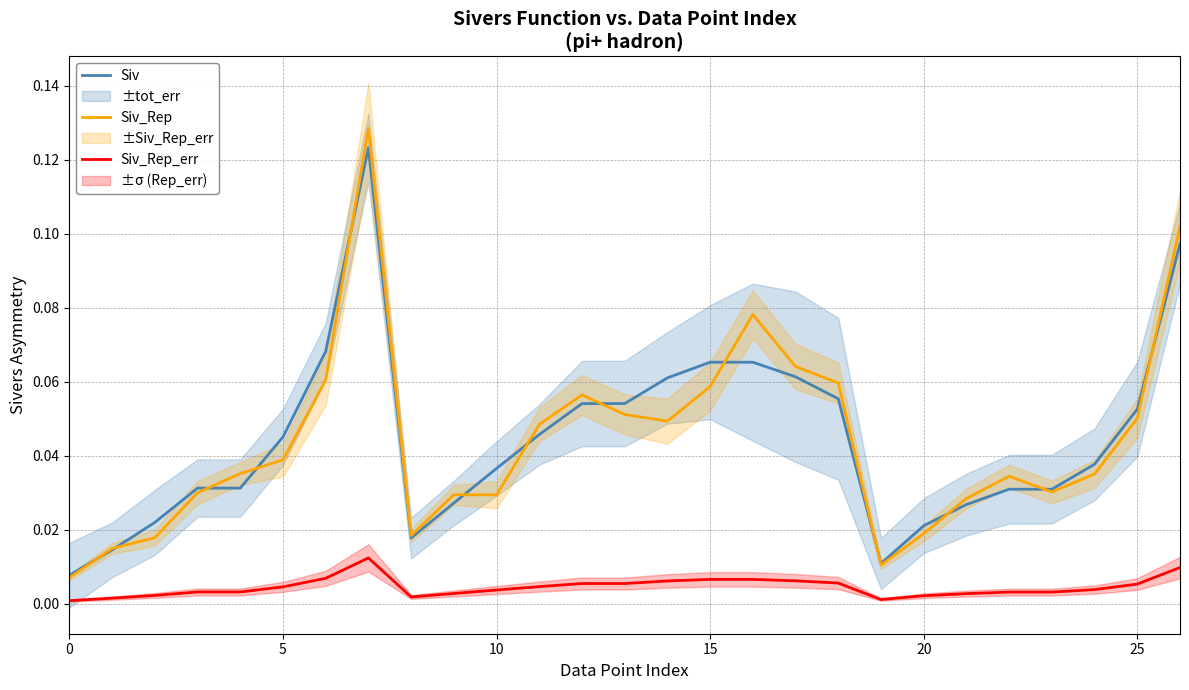

True or false: Siv_Rep_err and Siv_Rep intersect in this chart.

False